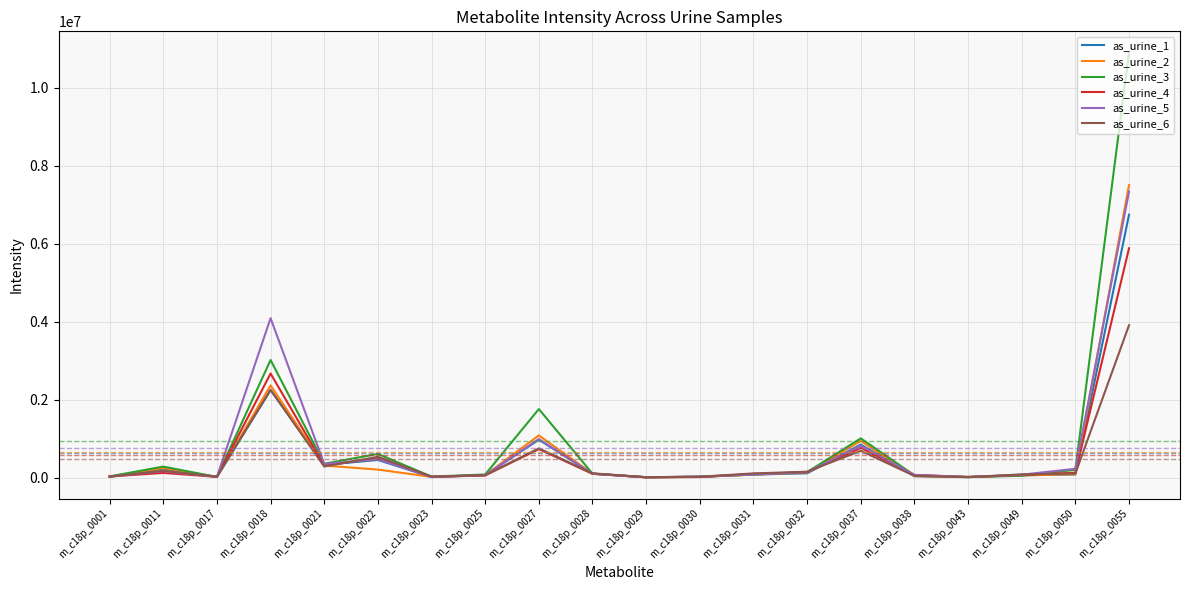

Which category has the highest value in the as_urine_6 series?

m_c18p_0055